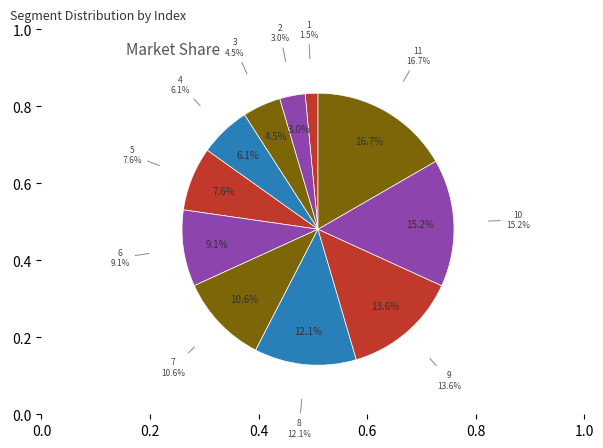

What percentage is the 6 slice, to the nearest percent?

9%